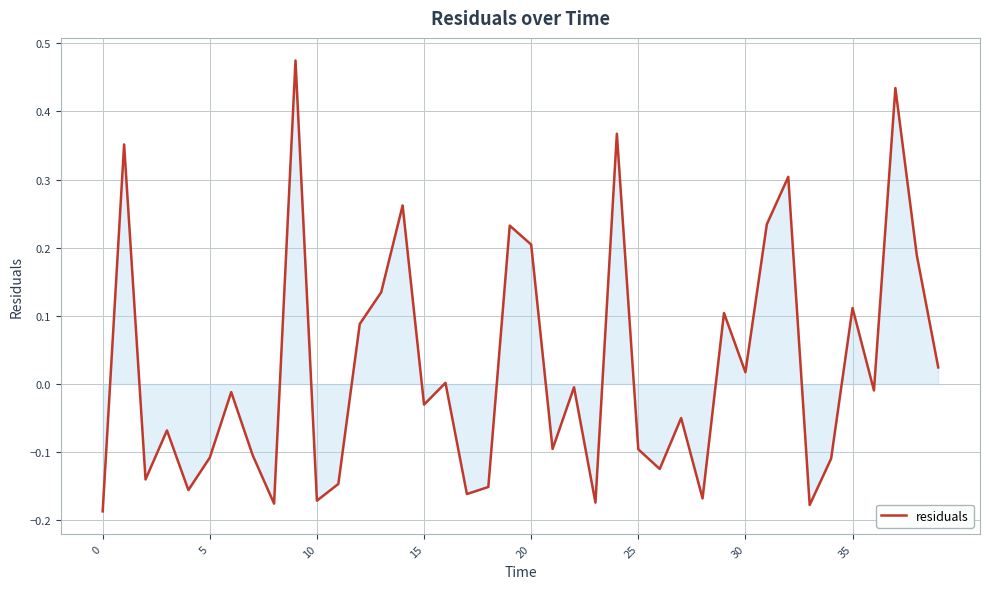

What is the label of the 26th point from the right?

14